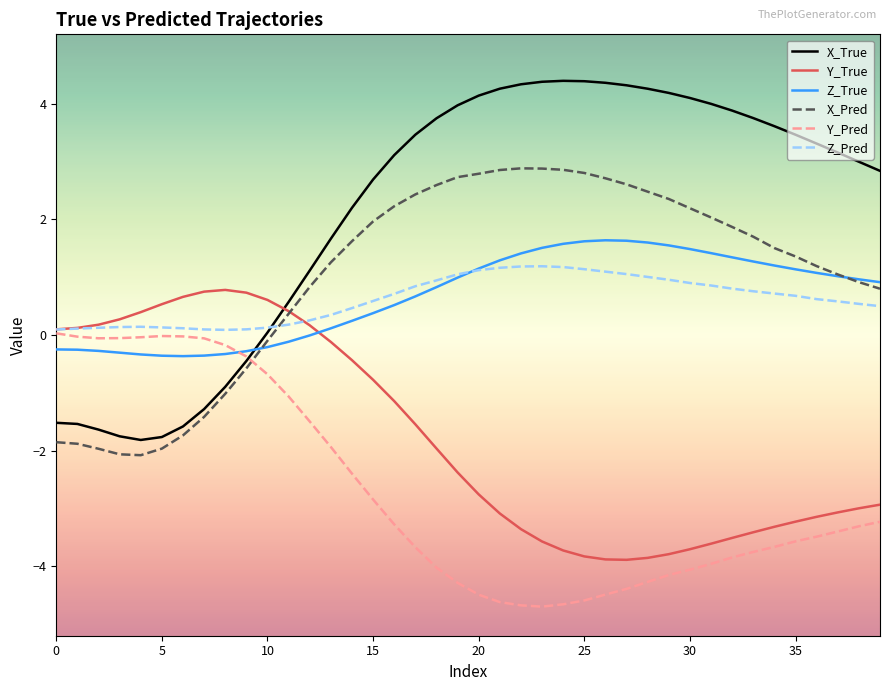

What is the smallest value displayed?

-4.7